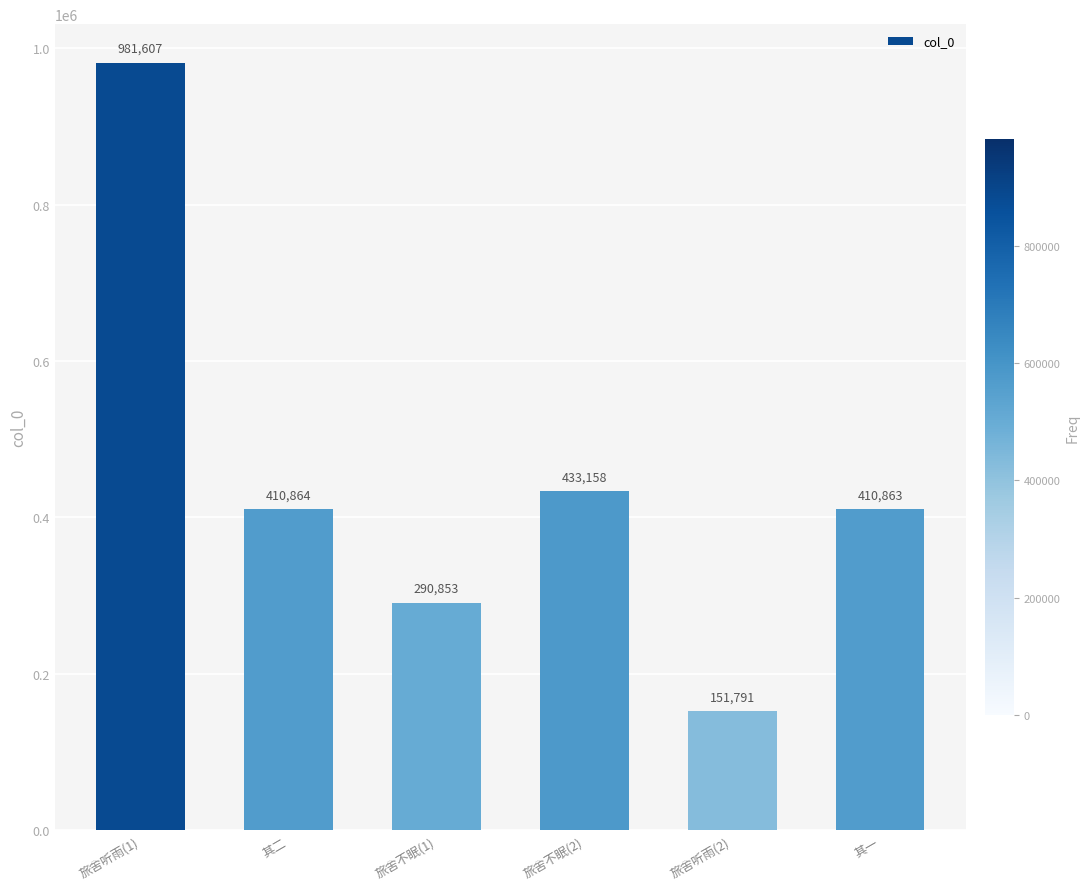

True or false: the data shows 717557 at 其二.

False